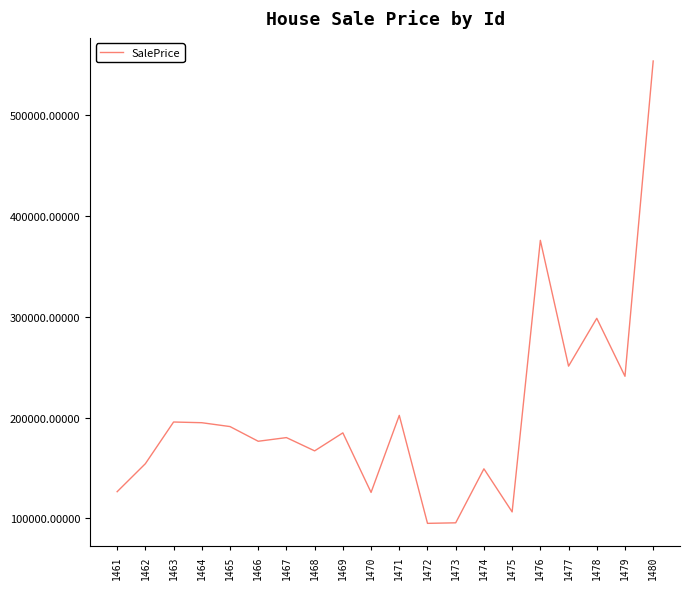

The value at 1464 is 194888.2. True or false?

True